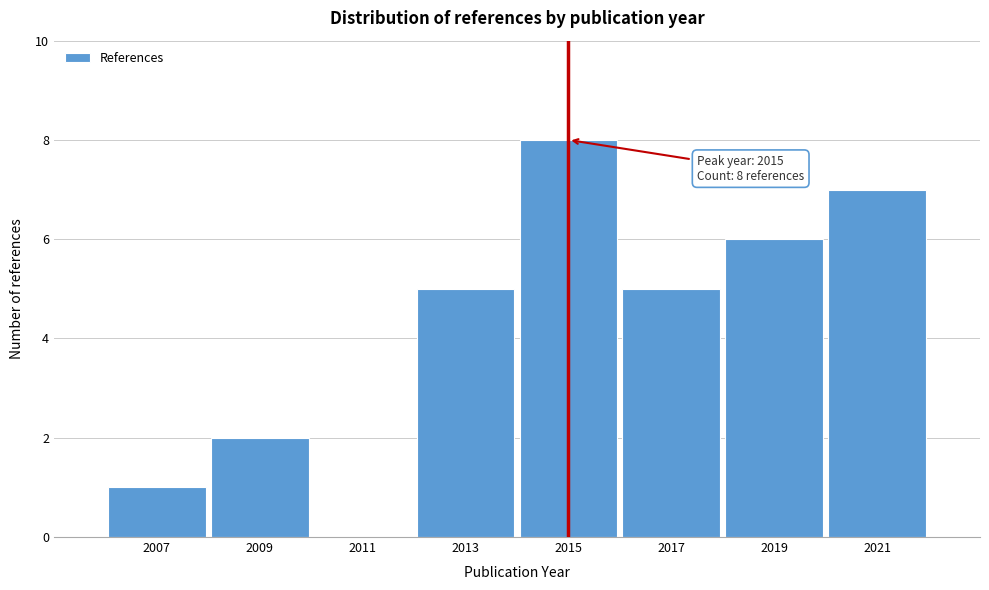

Over which range of the x-axis is the bar tallest?

2014 to 2016